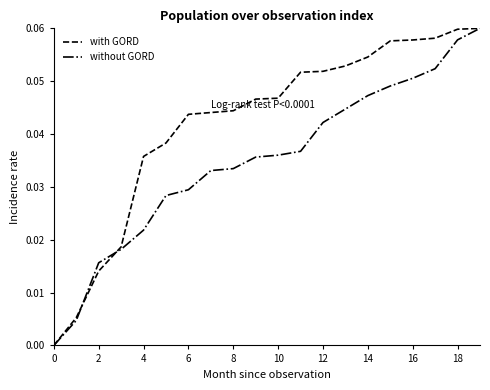

Which series has the largest total across all categories?

with GORD